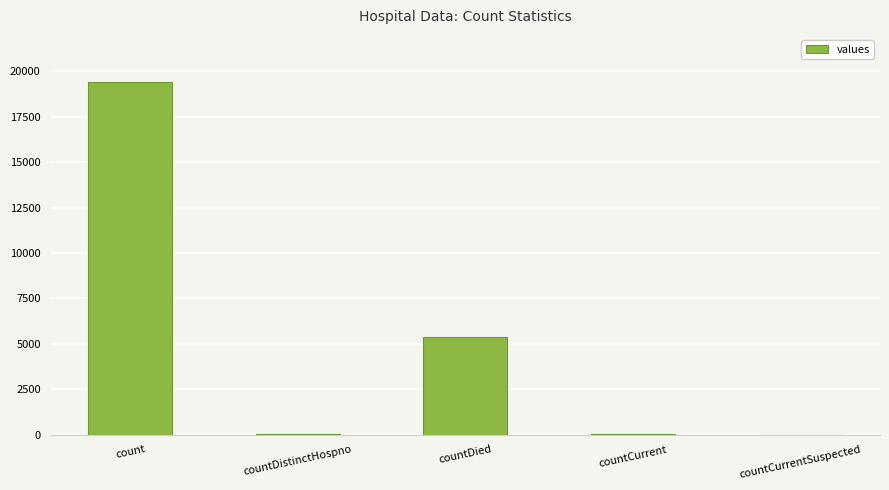

True or false: the data shows 5357 at countDied.

True